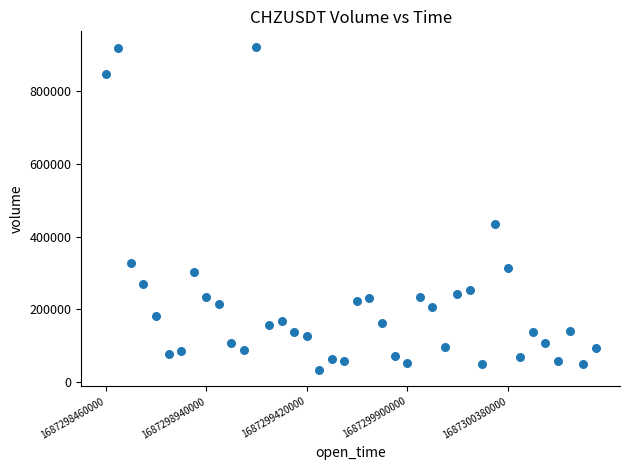

What is the range of Y values (max minus min)?

888540